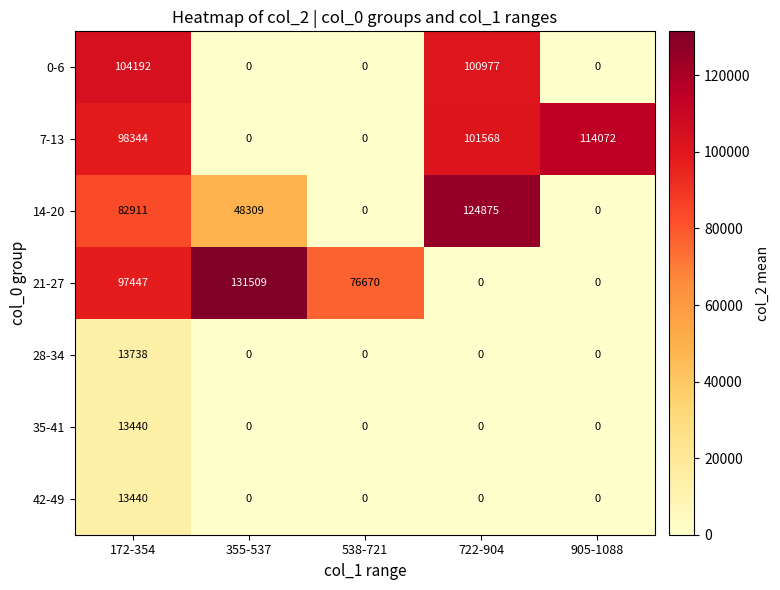

What is the spread (max minus min) of values at 172-354?

90752